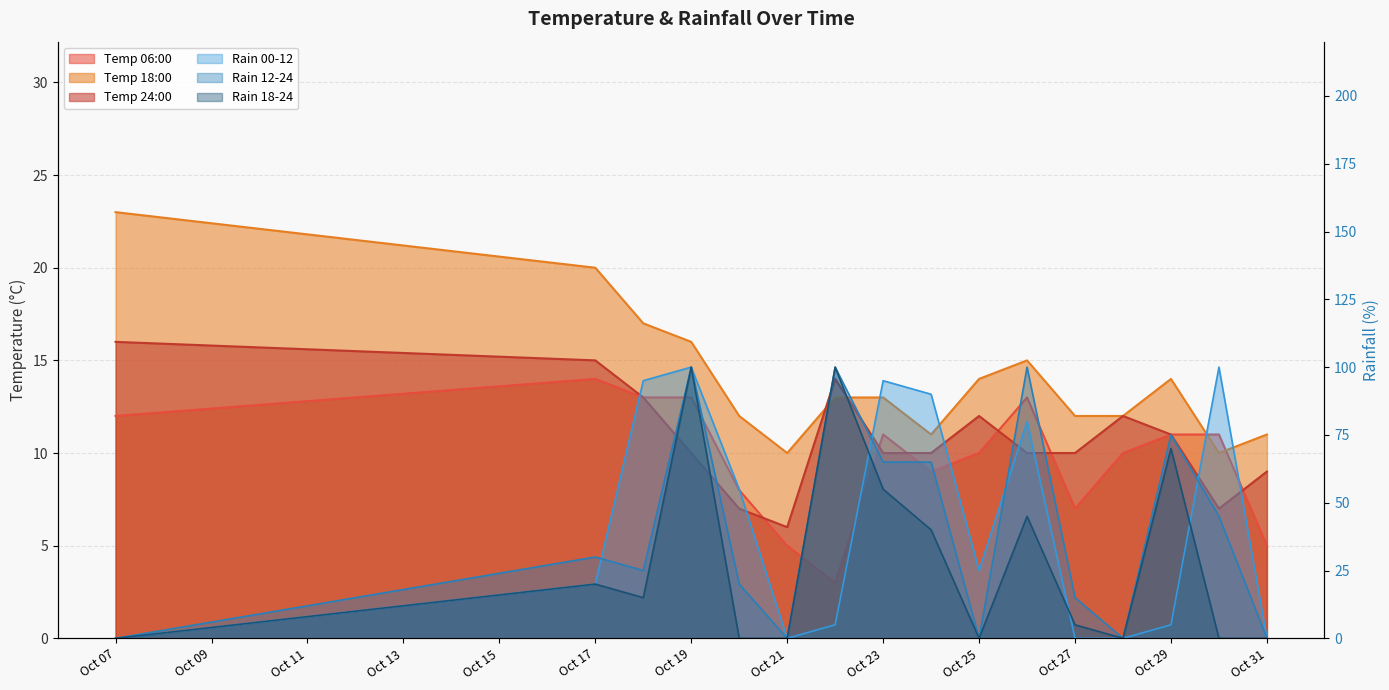

Which category has the highest value in the temp_24 series?

Oct 07